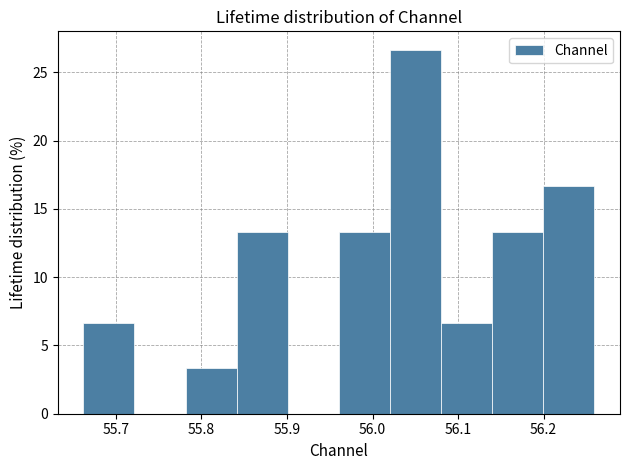

Reading left to right, list every bar in this chart as the range it spans on the x-axis followed by its height. Neither the bar edges nor the heights are printed on the chart, so give them approximately, as read against the axes.

55.66 to 55.72: 6.5
55.72 to 55.78: 0
55.78 to 55.84: 3.5
55.84 to 55.90: 13.5
55.90 to 55.96: 0
55.96 to 56.02: 13.5
56.02 to 56.08: 26.5
56.08 to 56.14: 6.5
56.14 to 56.20: 13.5
56.20 to 56.26: 16.5